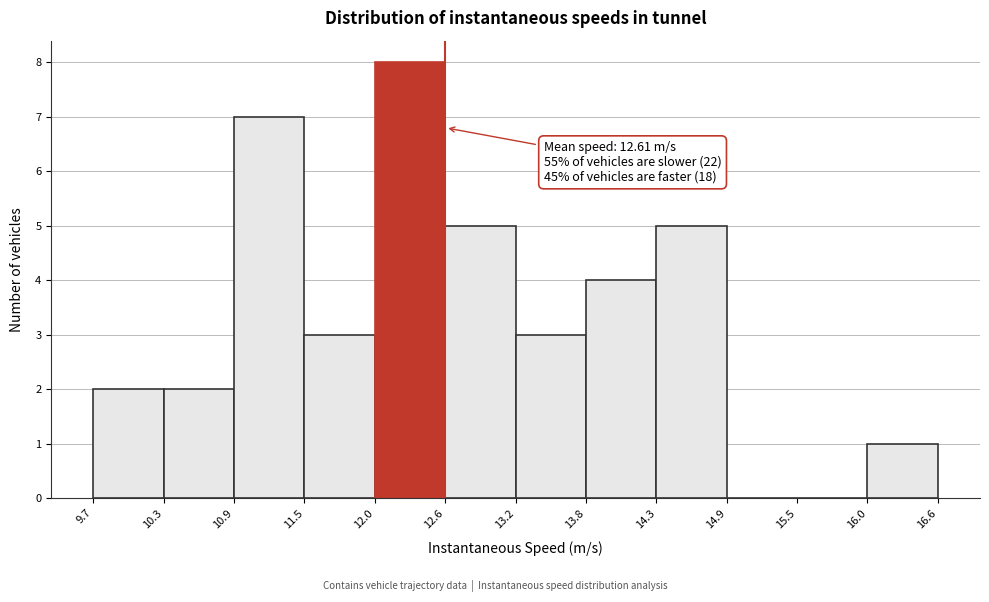

Which range on the x-axis has the tallest bar?

12.0 to 12.6